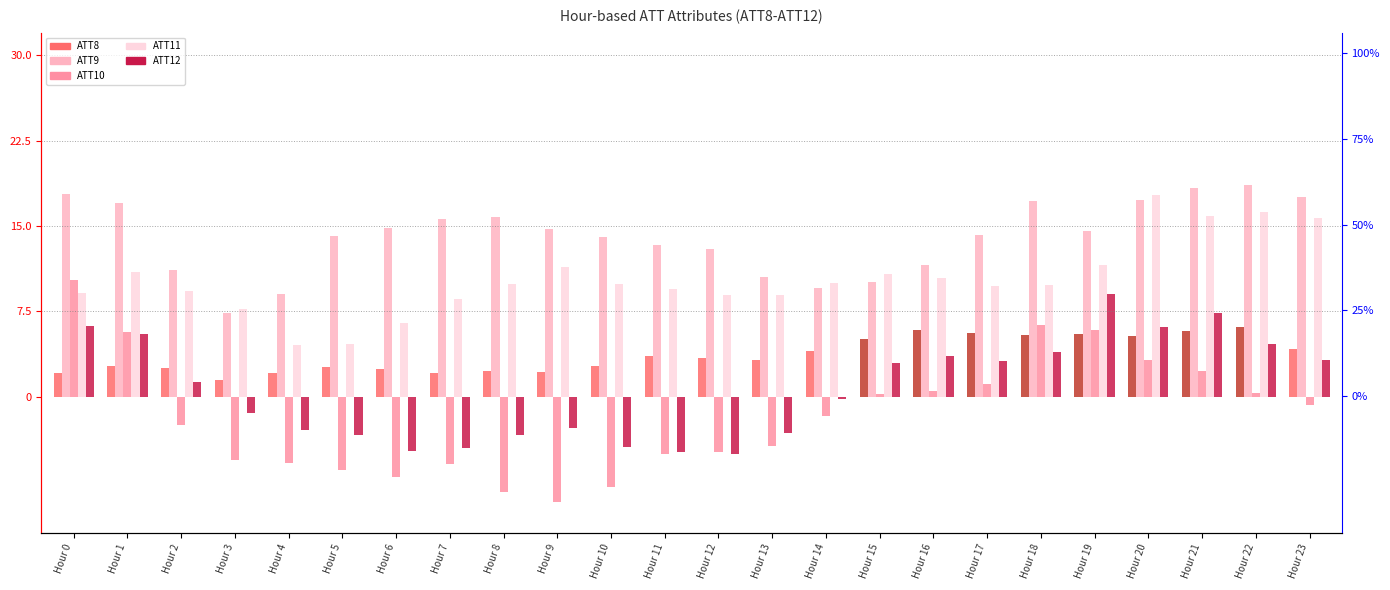

What are all the series names shown in the legend?

ATT8, ATT9, ATT10, ATT11, ATT12